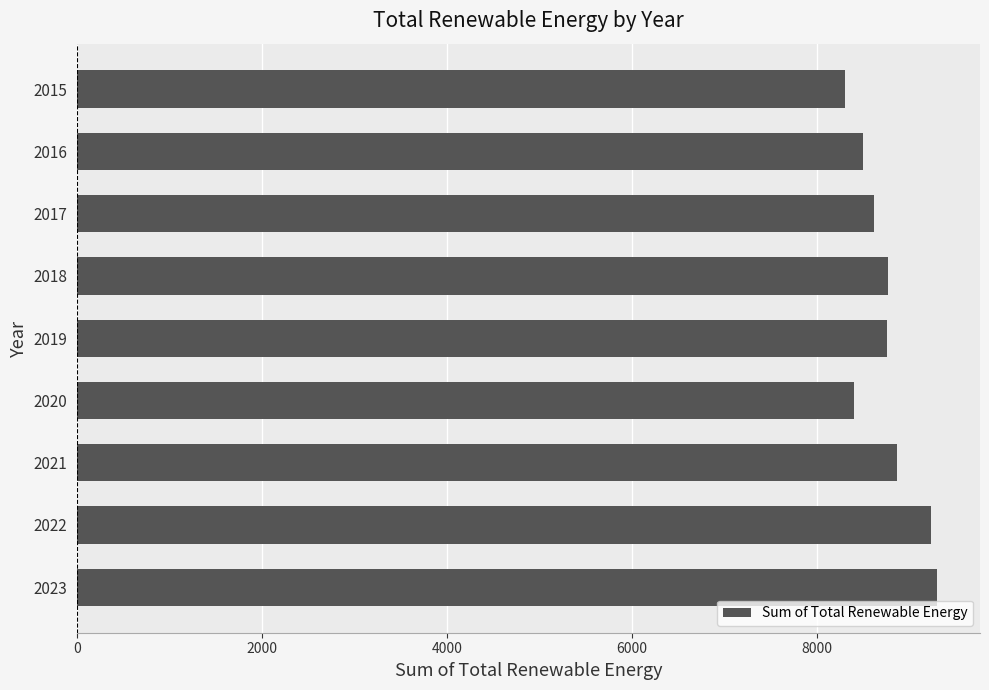

How many series are shown in this chart?

1